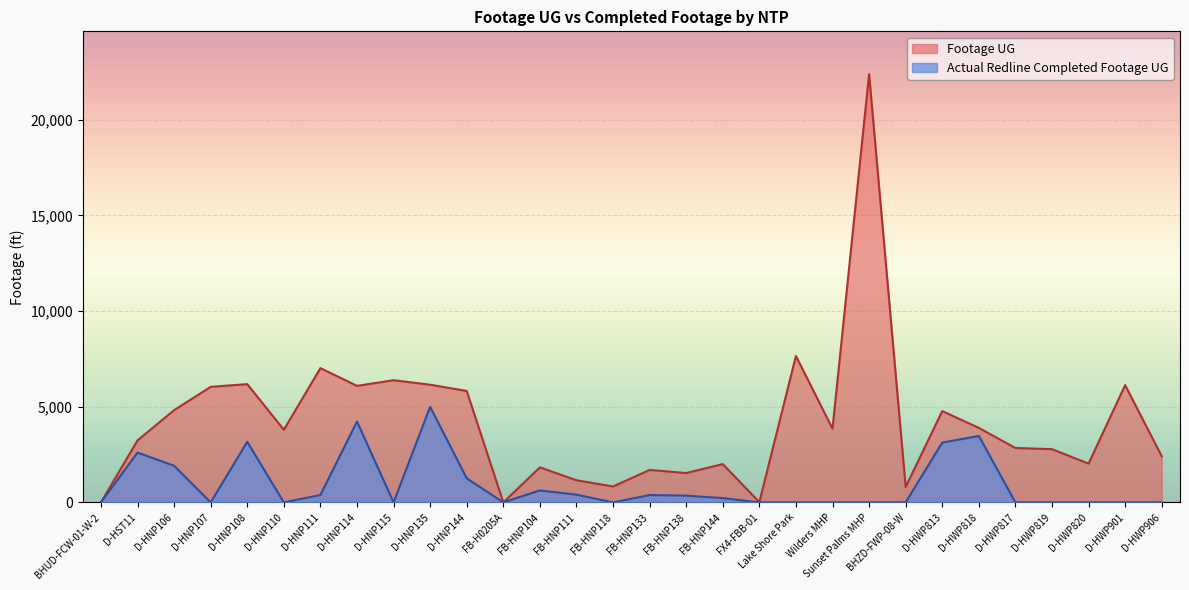

How many data points does each series have?

30